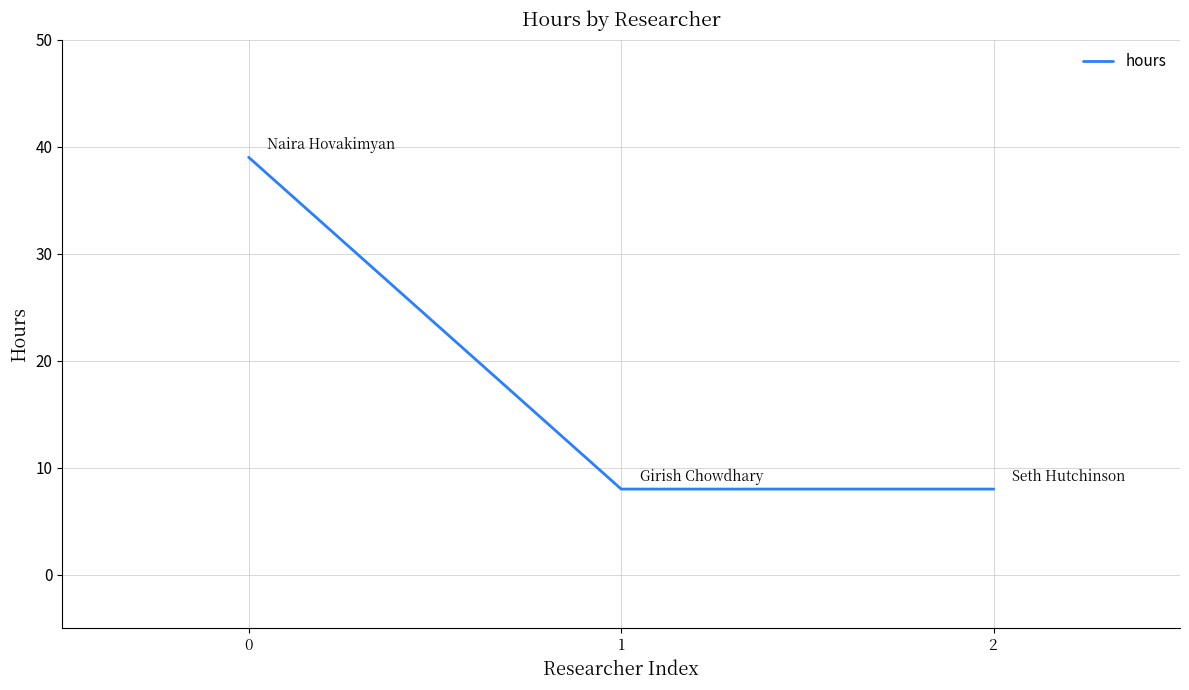

Does the chart display data point markers on the line(s)?

No